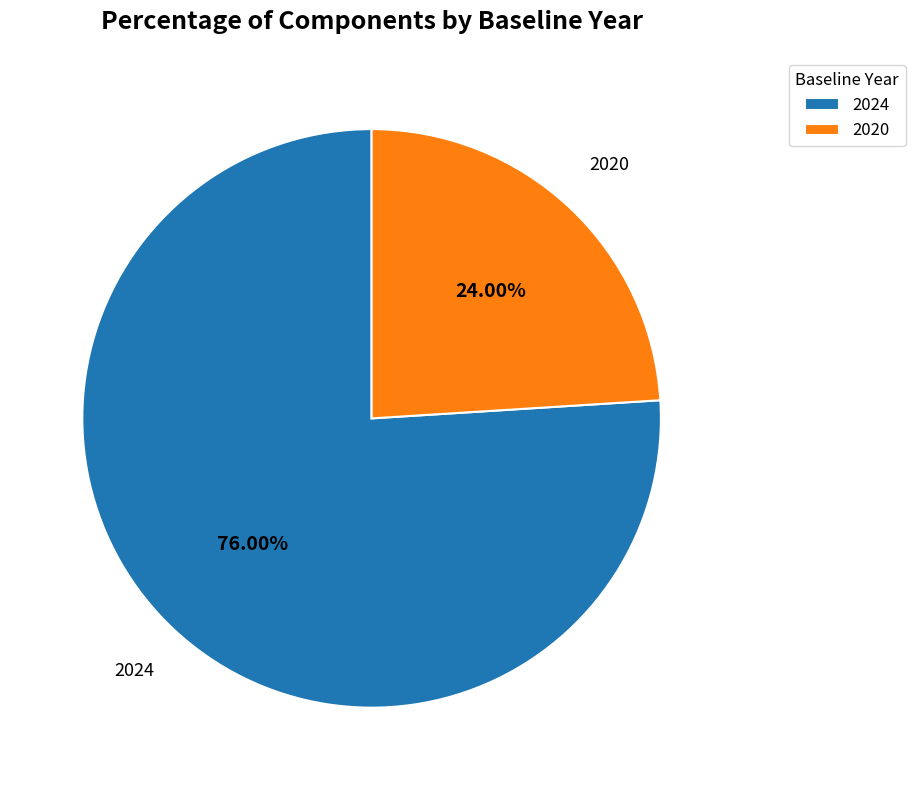

Which slice represents more than half of the pie?

2024